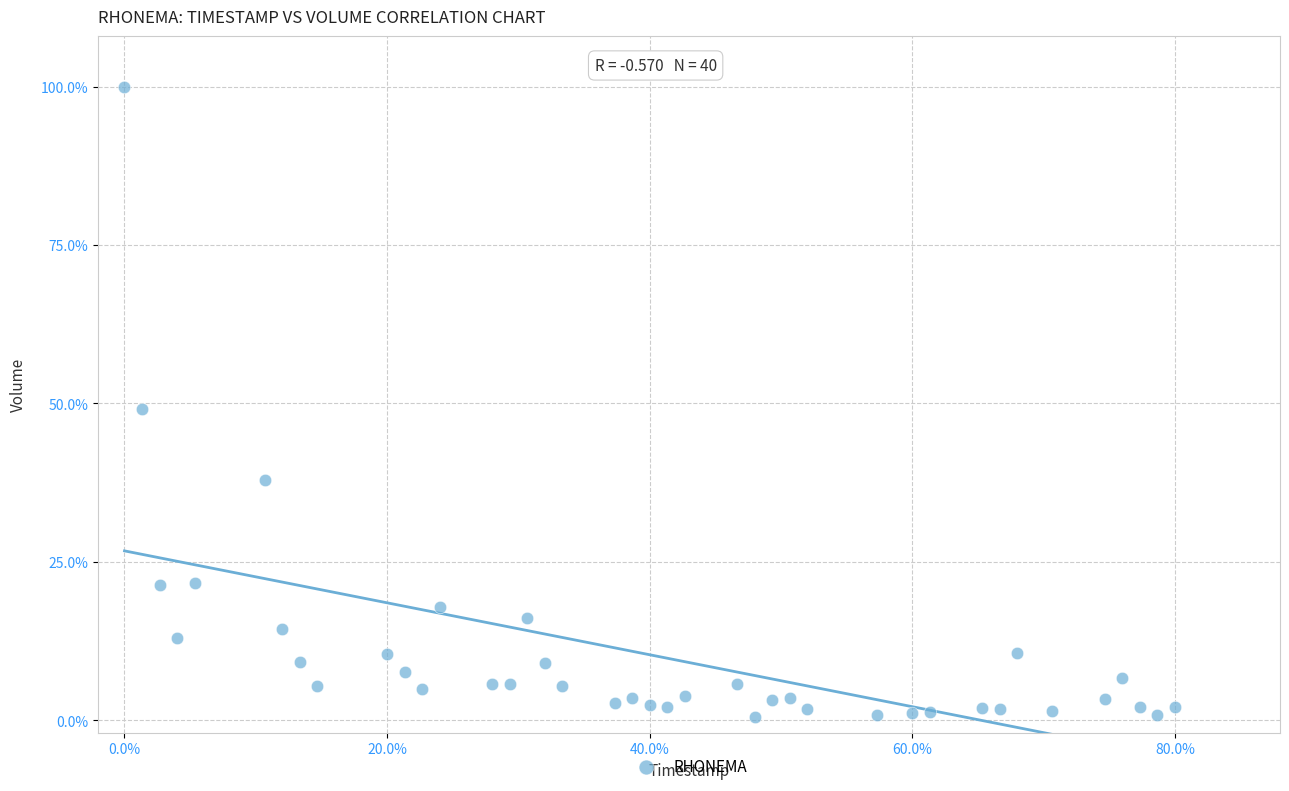

What is the range of Y values (max minus min)?

99.5